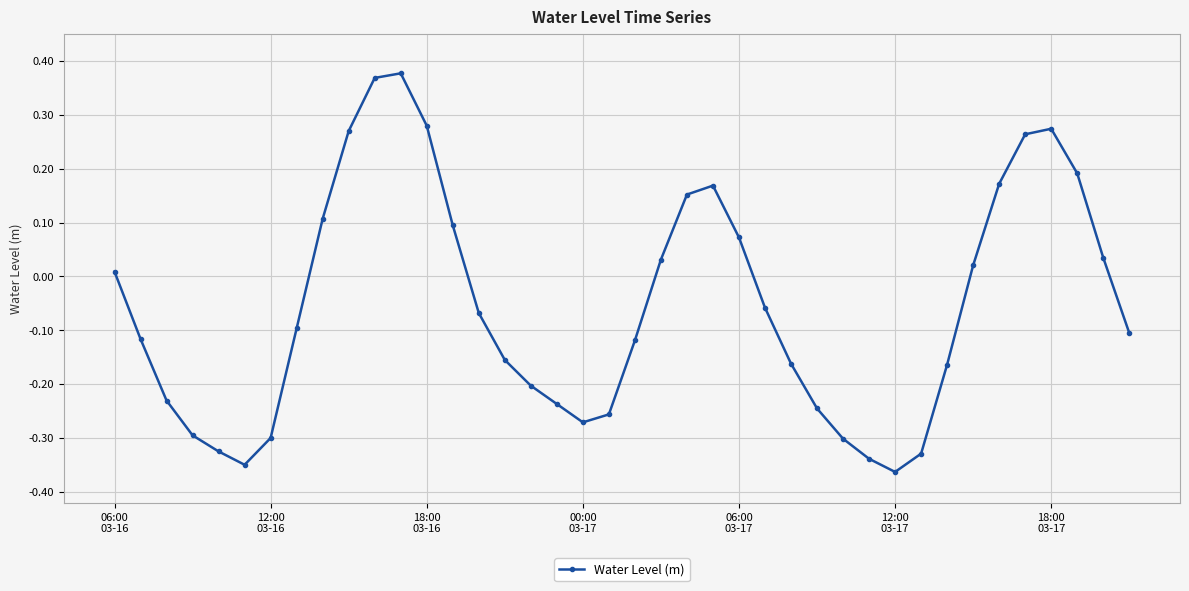

How many interior local peaks (higher than both neighbors) does the data have?

3